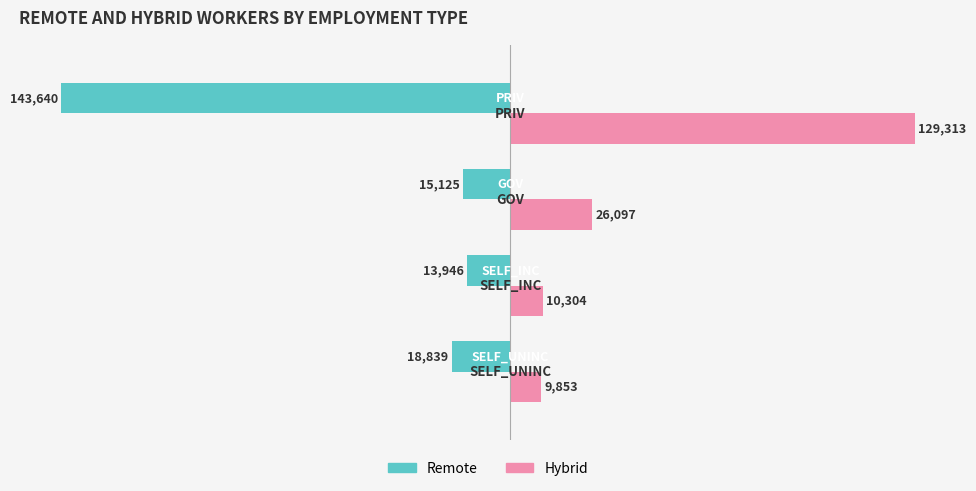

What is the lowest value of the Hybrid series?

9853